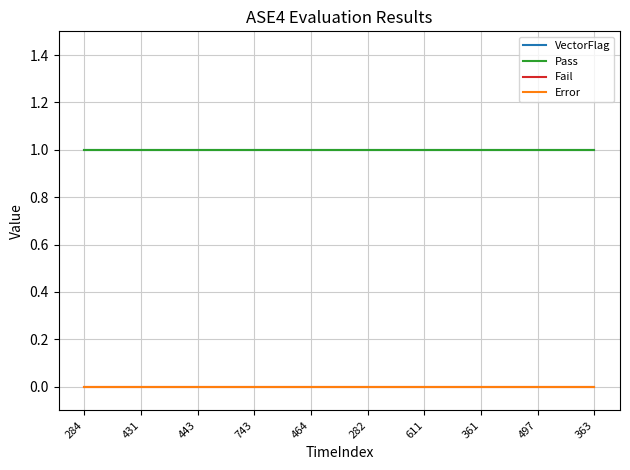

What is the total value across all series at 743?

2